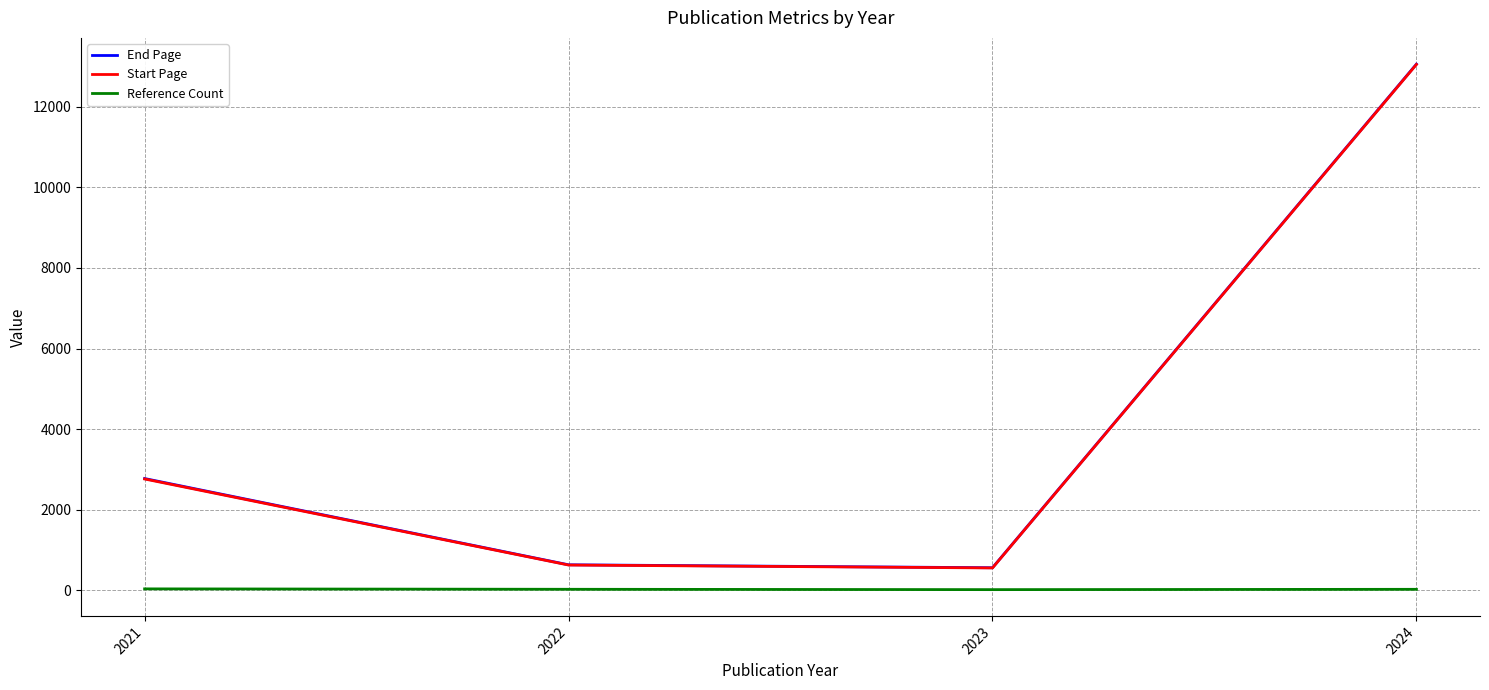

Is it true that End Page equals 2775.0 at 2021?

True